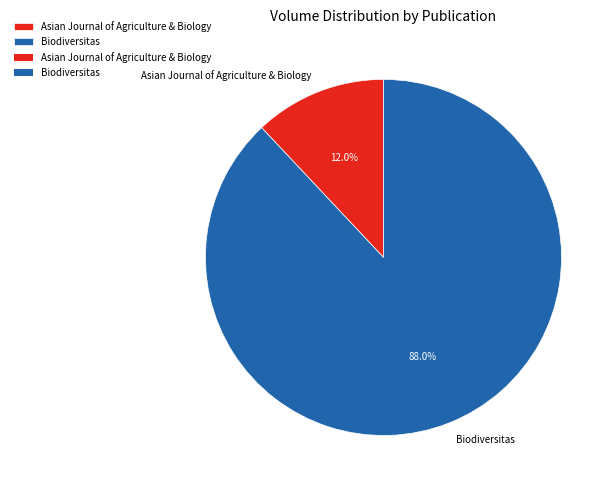

True or false: Asian Journal of Agriculture & Biology accounts for 12% of the total.

True